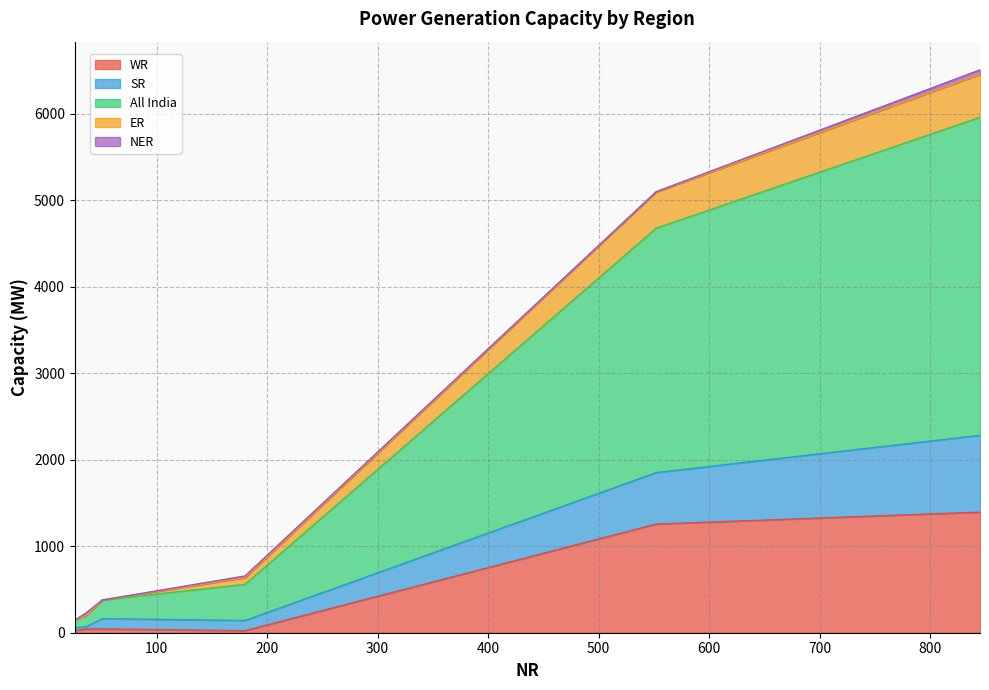

Does the chart display data point markers on the line(s)?

No